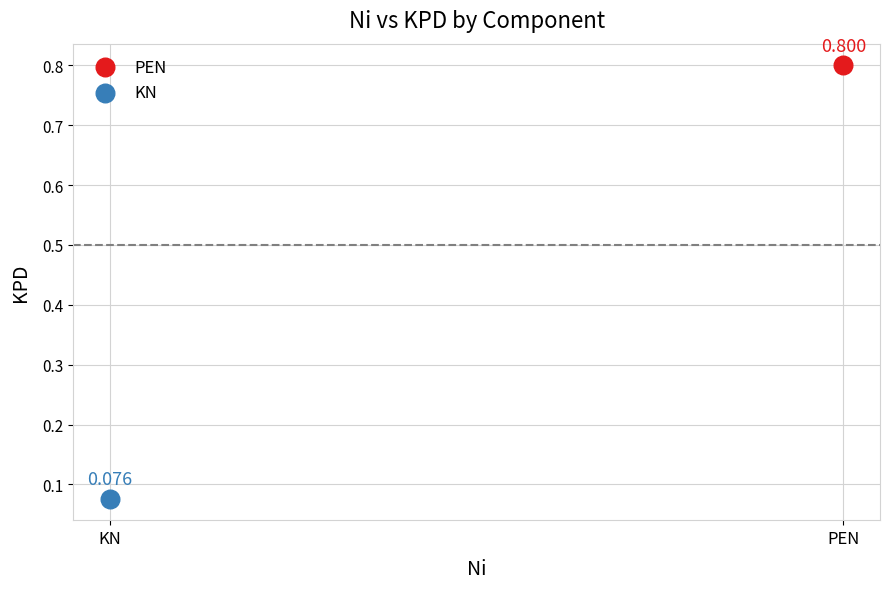

What are all the series names shown in the legend?

PEN, KN